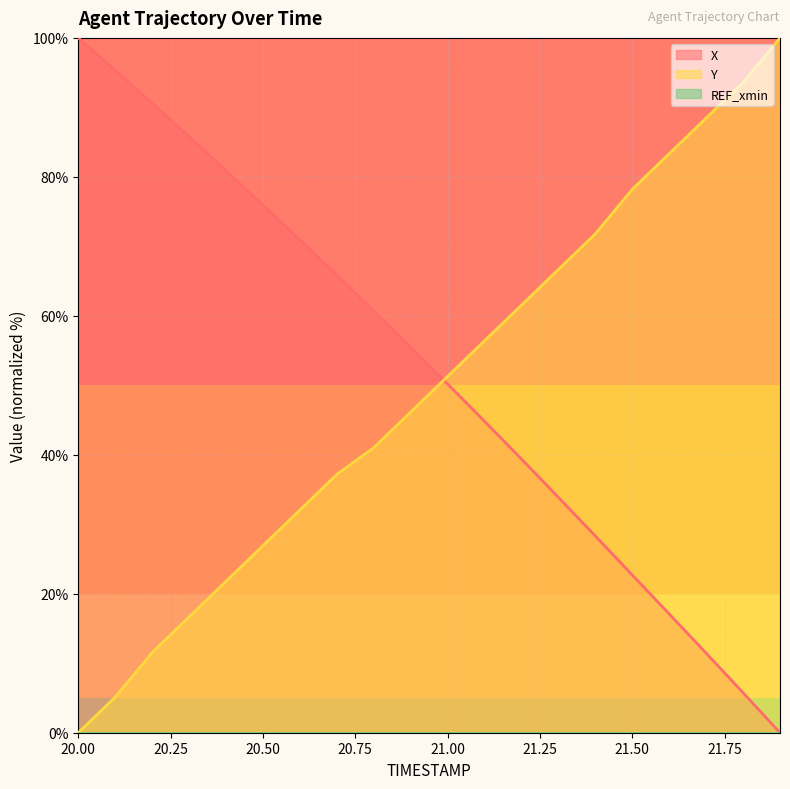

What is the highest value of the X series?

100.0